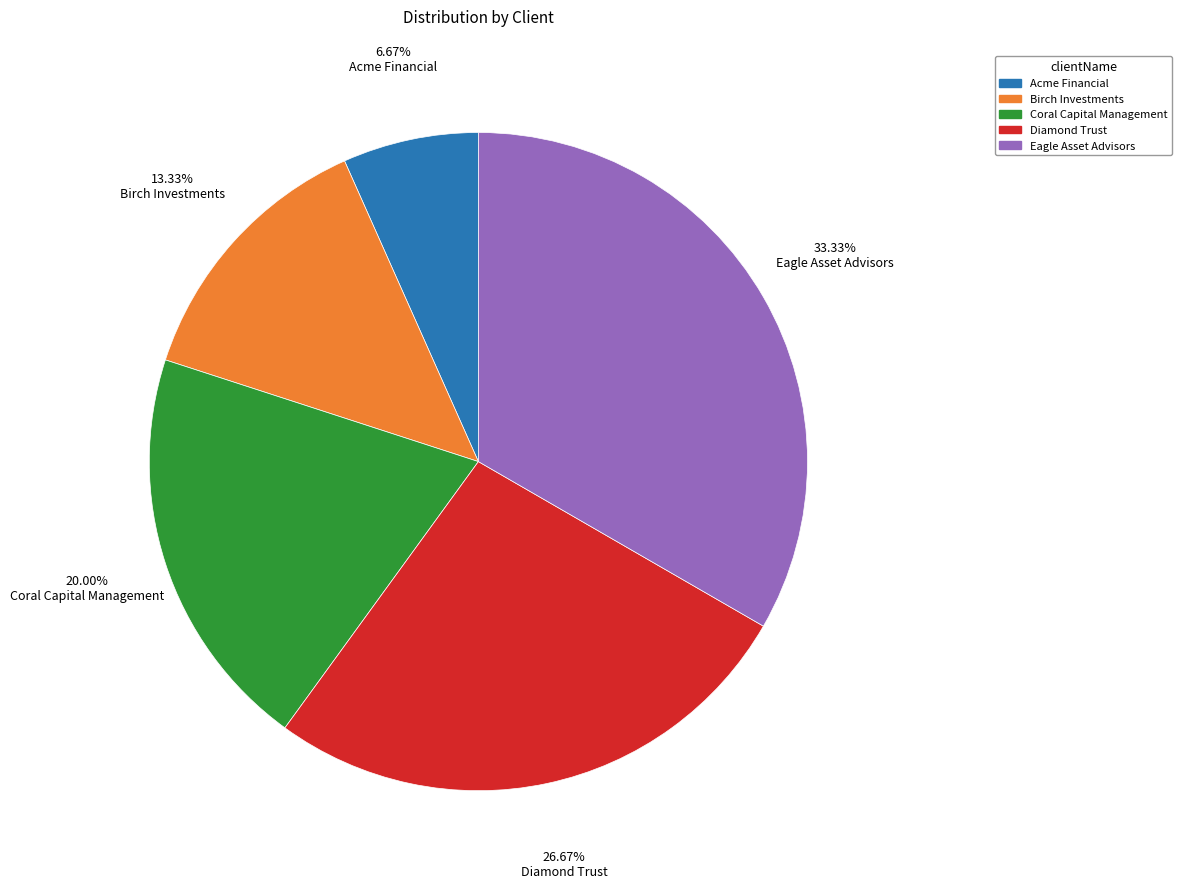

True or false: Birch Investments accounts for 1% of the total.

False